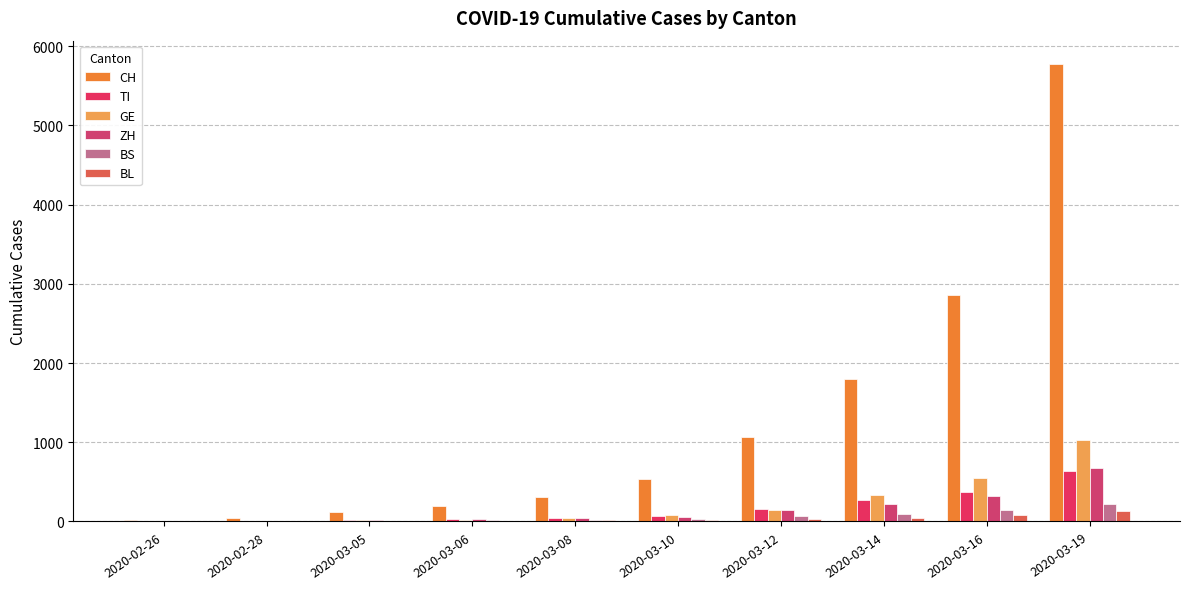

Which series has the largest total across all categories?

CH